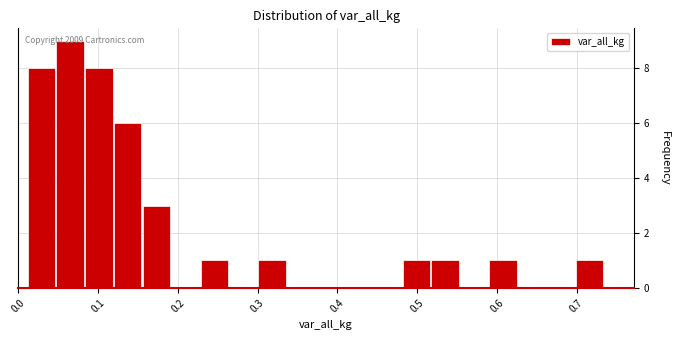

Read against the x-axis, roughly where is the centre of the tallest bar?

0.06